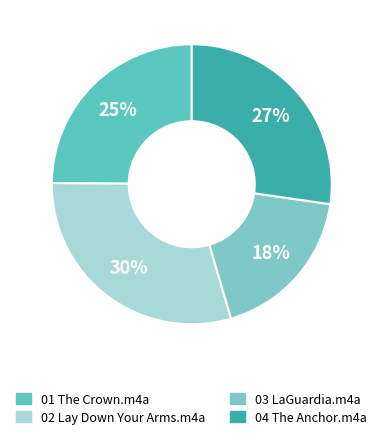

The 04 The Anchor.m4a slice represents 27% of the pie. True or false?

True